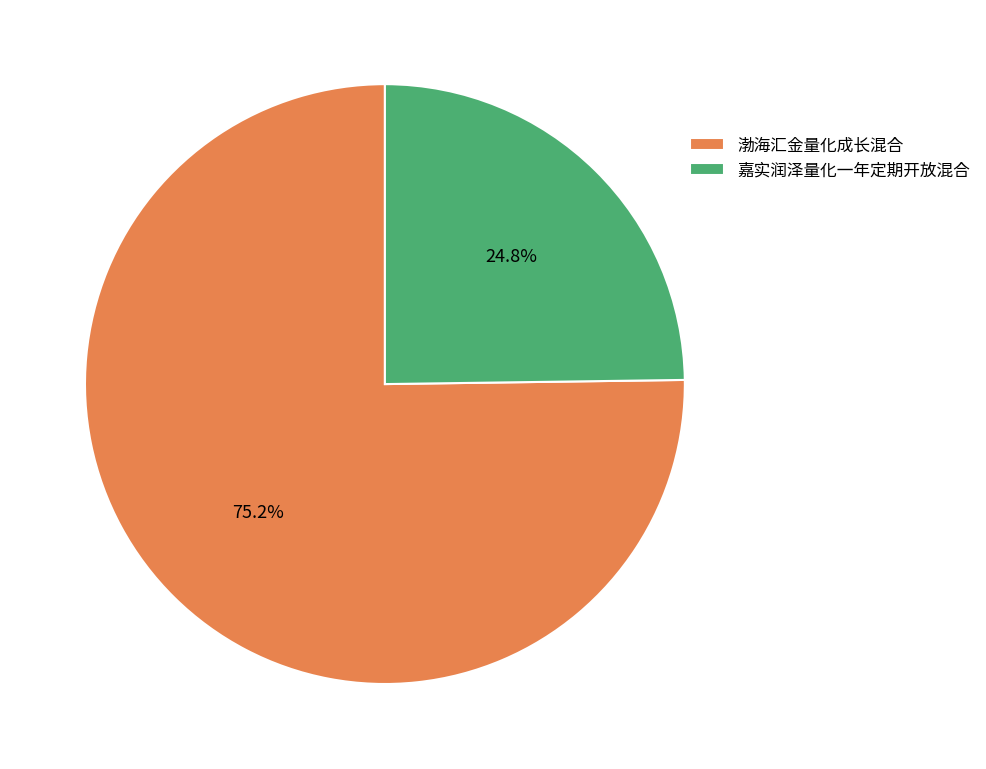

To the nearest percent, what percentage of the pie is 嘉实润泽量化一年定期开放混合?

25%